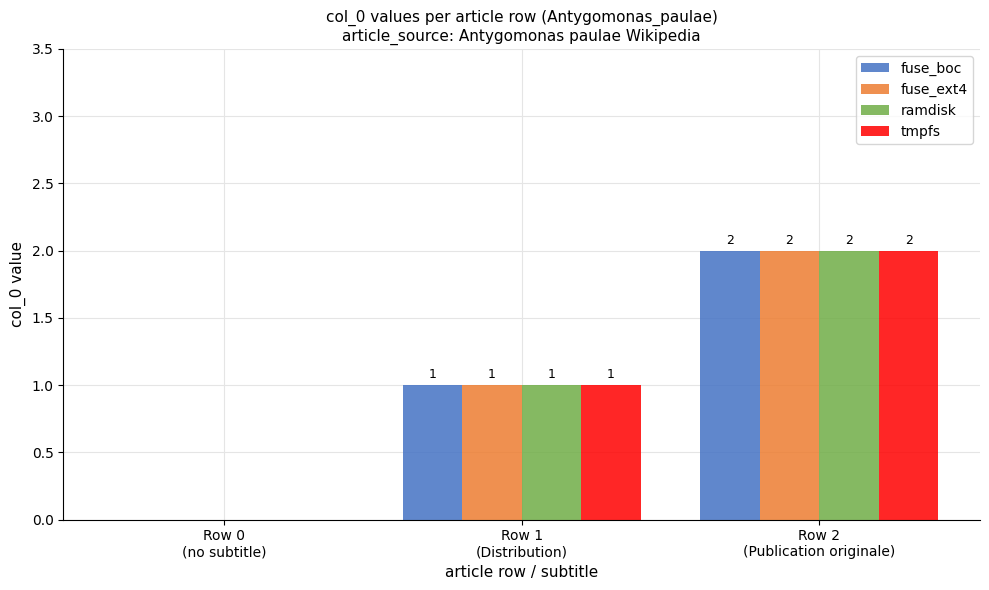

Is it true that fuse_ext4 equals 1 at Row 0
(no subtitle)?

False